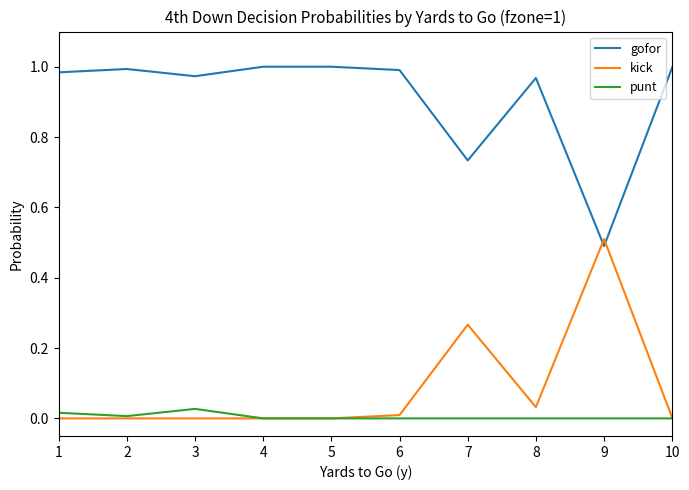

Which series has the largest total across all categories?

gofor